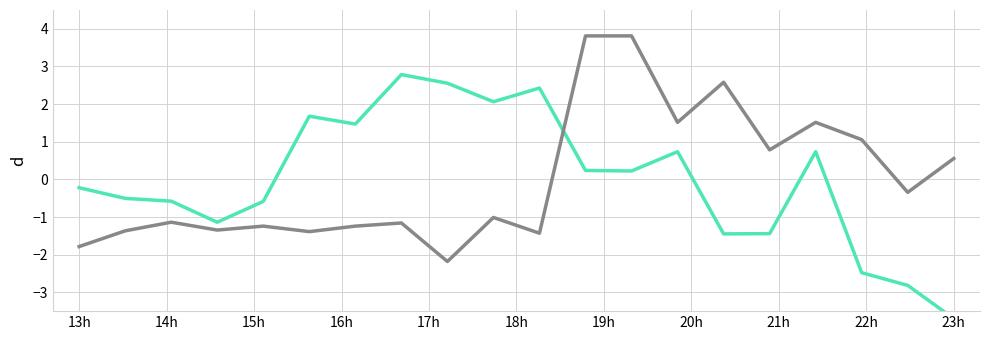

Does the chart display data point markers on the line(s)?

No